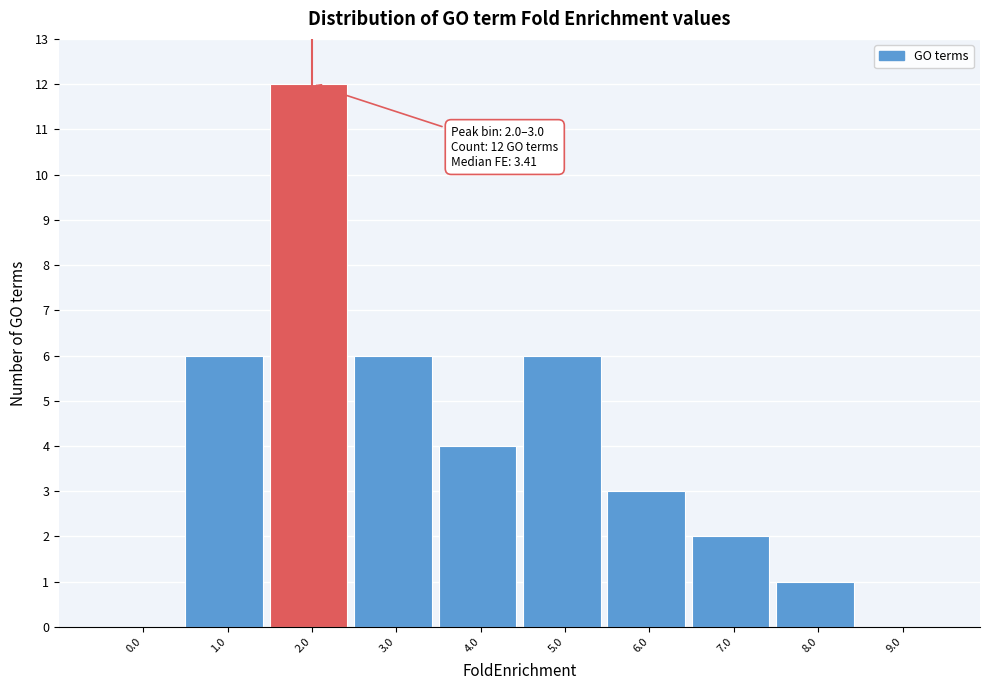

Reading left to right, extract all data points from this chart.

0.0=0	1.0=6	2.0=12	3.0=6	4.0=4	5.0=6	6.0=3	7.0=2	8.0=1	9.0=0